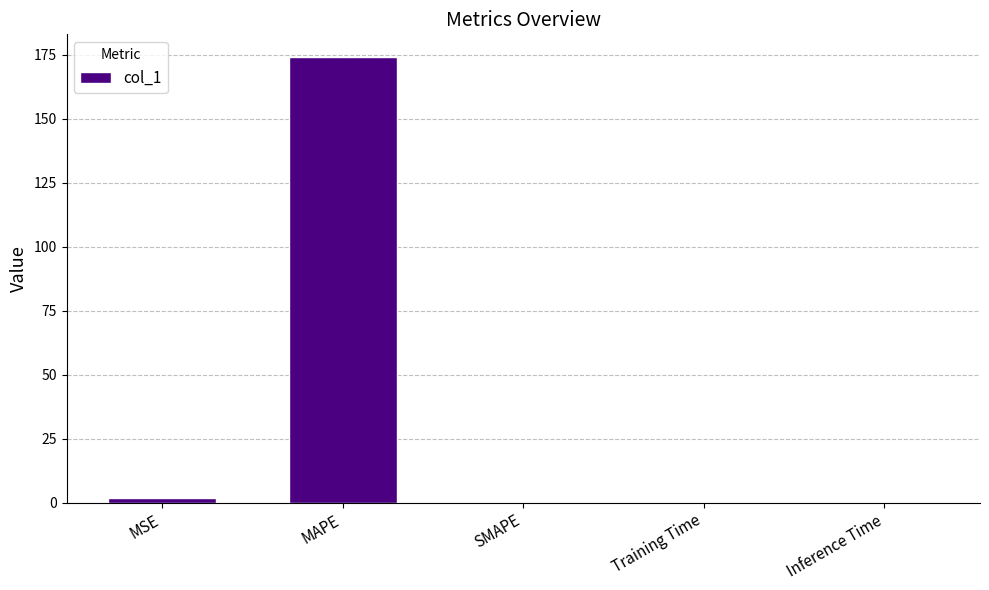

Which category has the highest value across all series?

MAPE